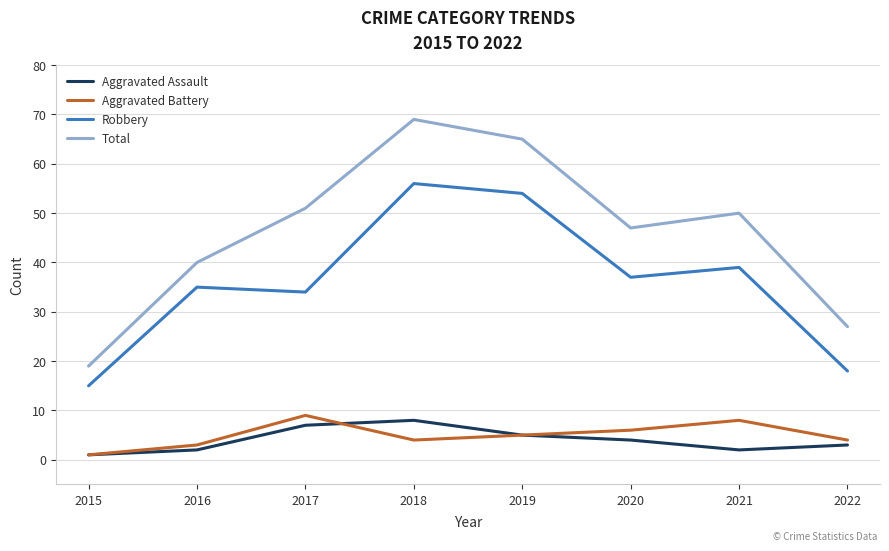

At how many categories does at least one series exceed 1?

8